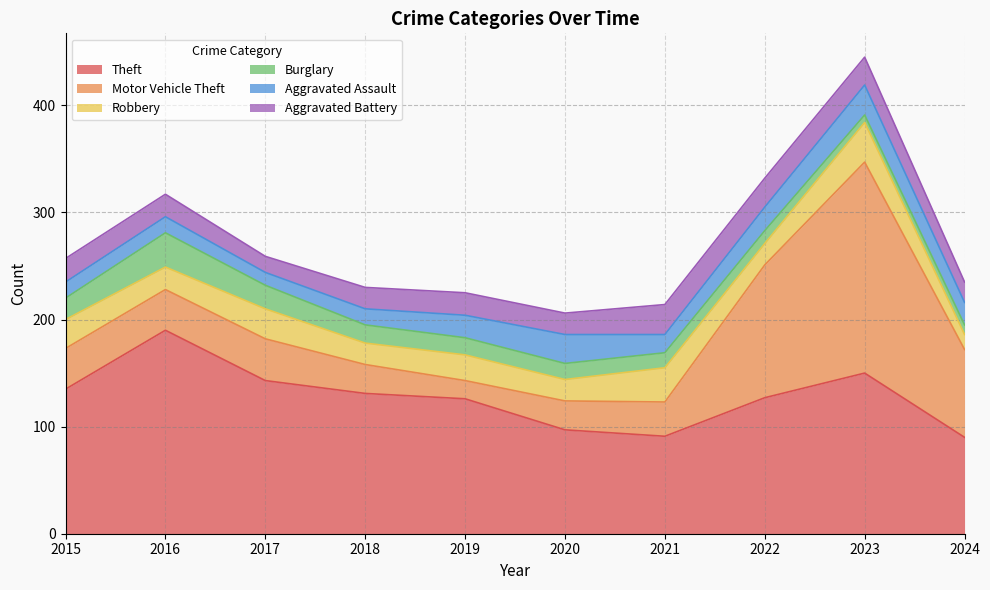

Where is the first local minimum for Aggravated Battery?

2017